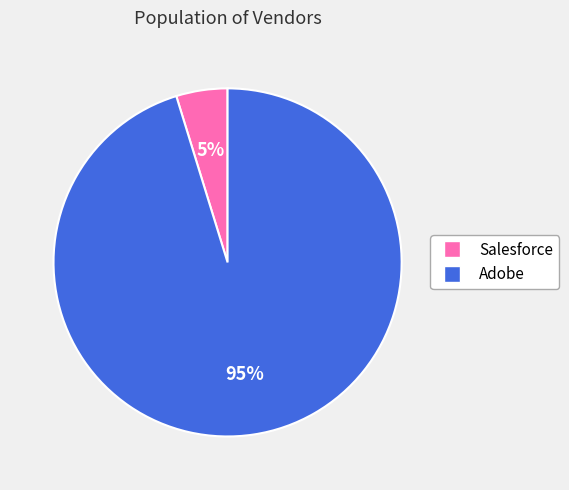

What is the smallest slice in the pie chart?

Salesforce